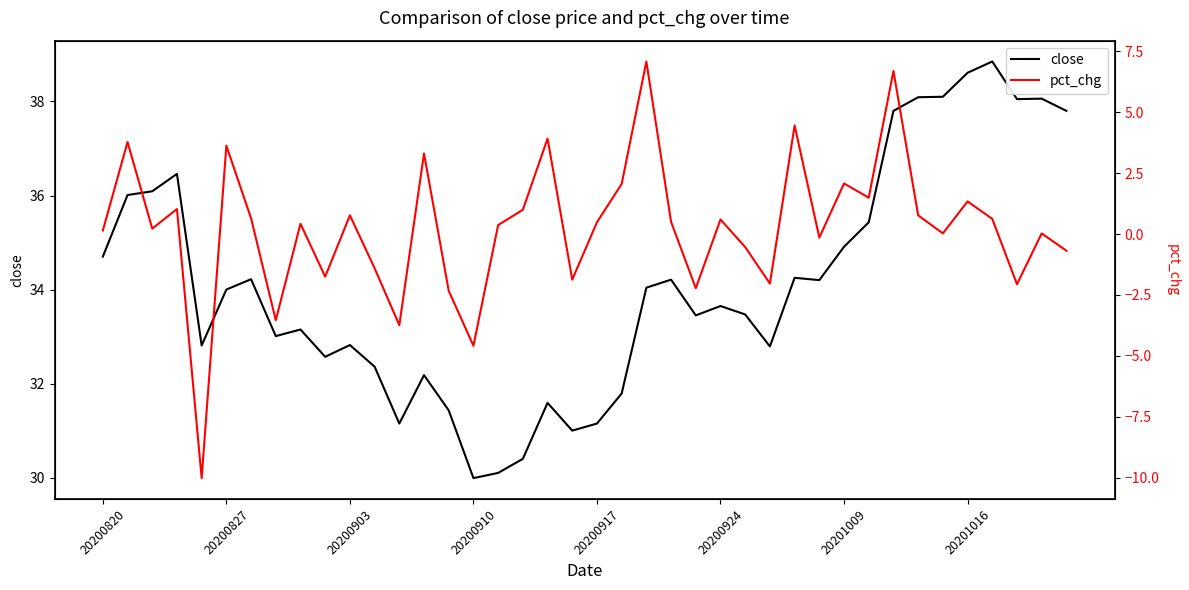

What is the lowest value of the close series?

30.0